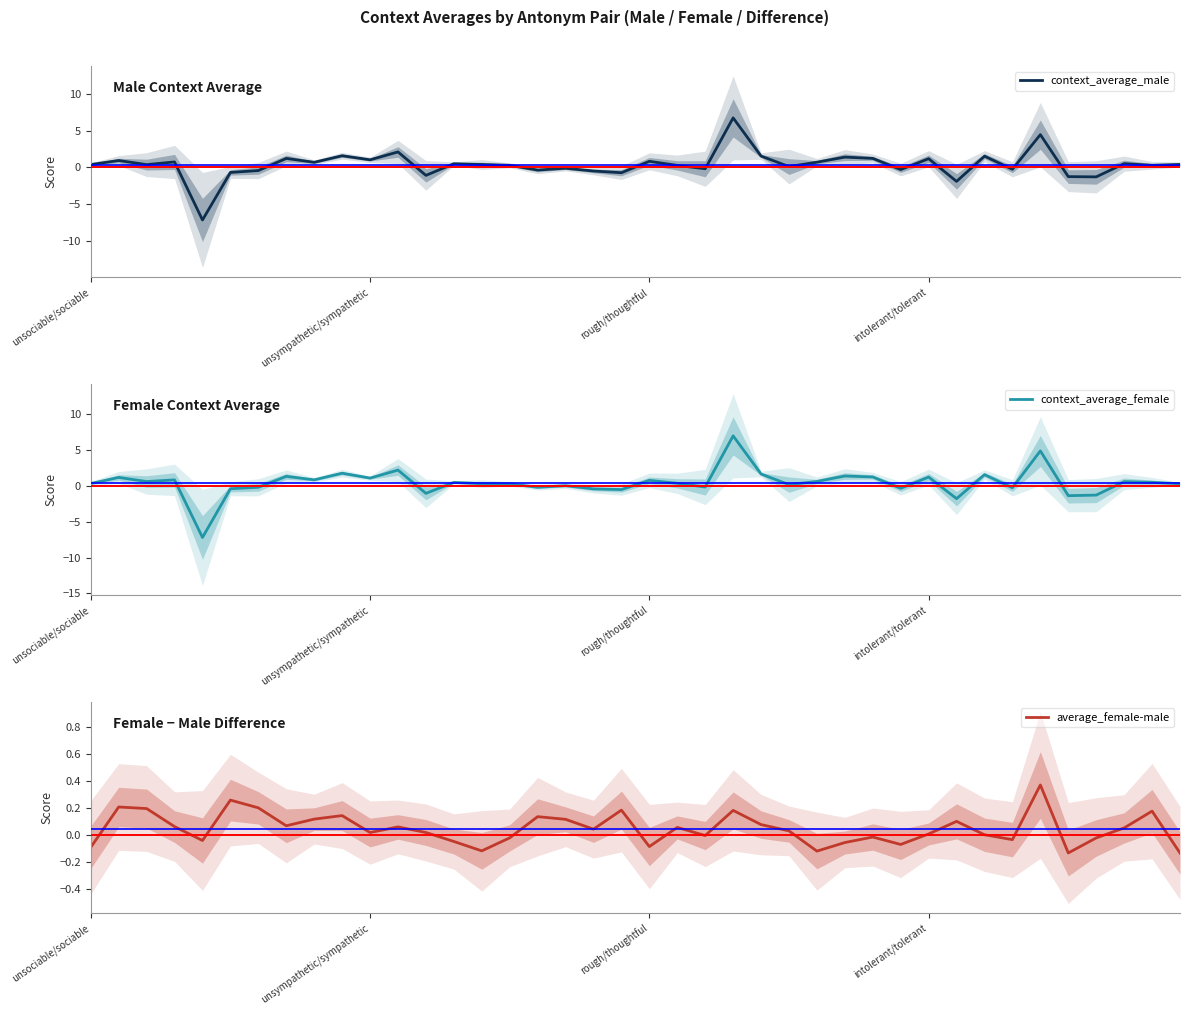

How many categories are shown in the chart?

40